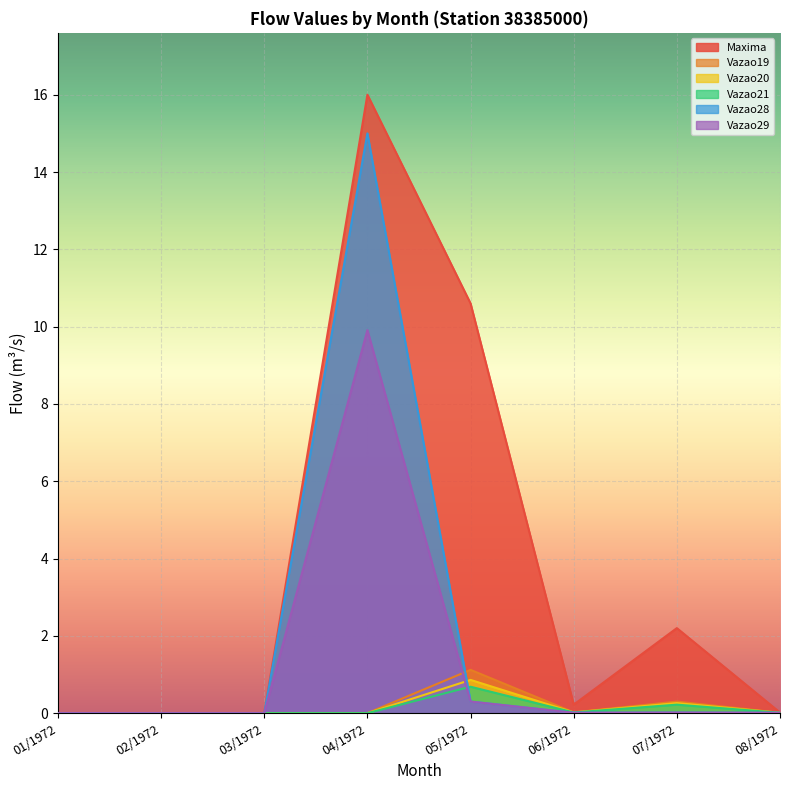

What is the difference between the second highest and second lowest values in the Vazao19 series?

0.3